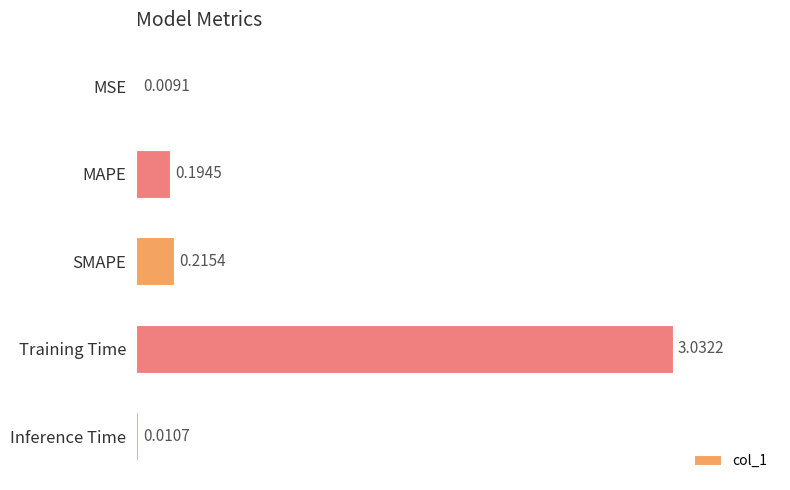

Where is the data nearest to the value 1?

SMAPE